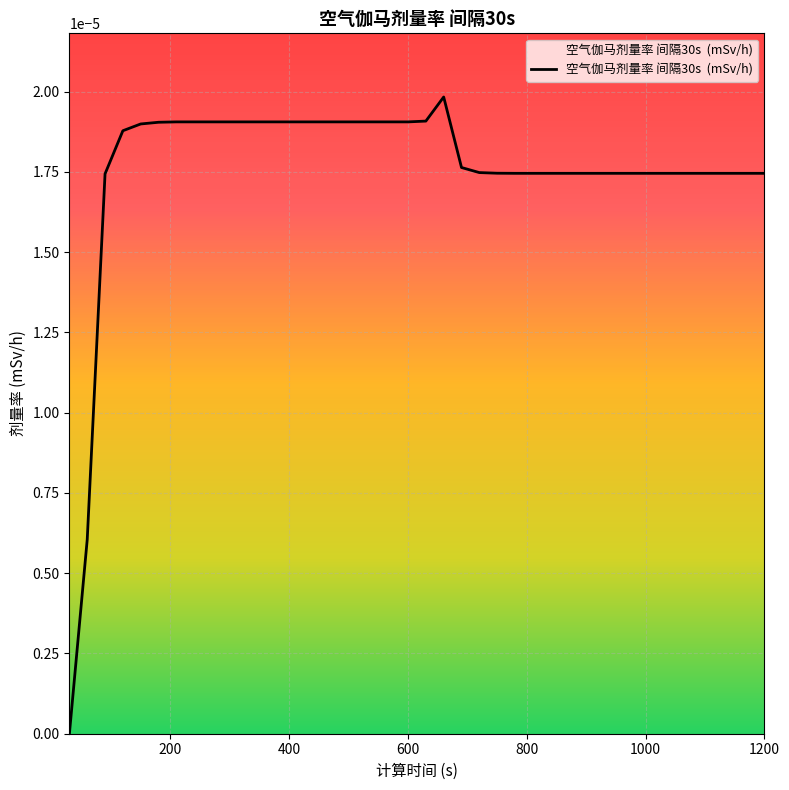

Does the chart display data point markers on the line(s)?

No